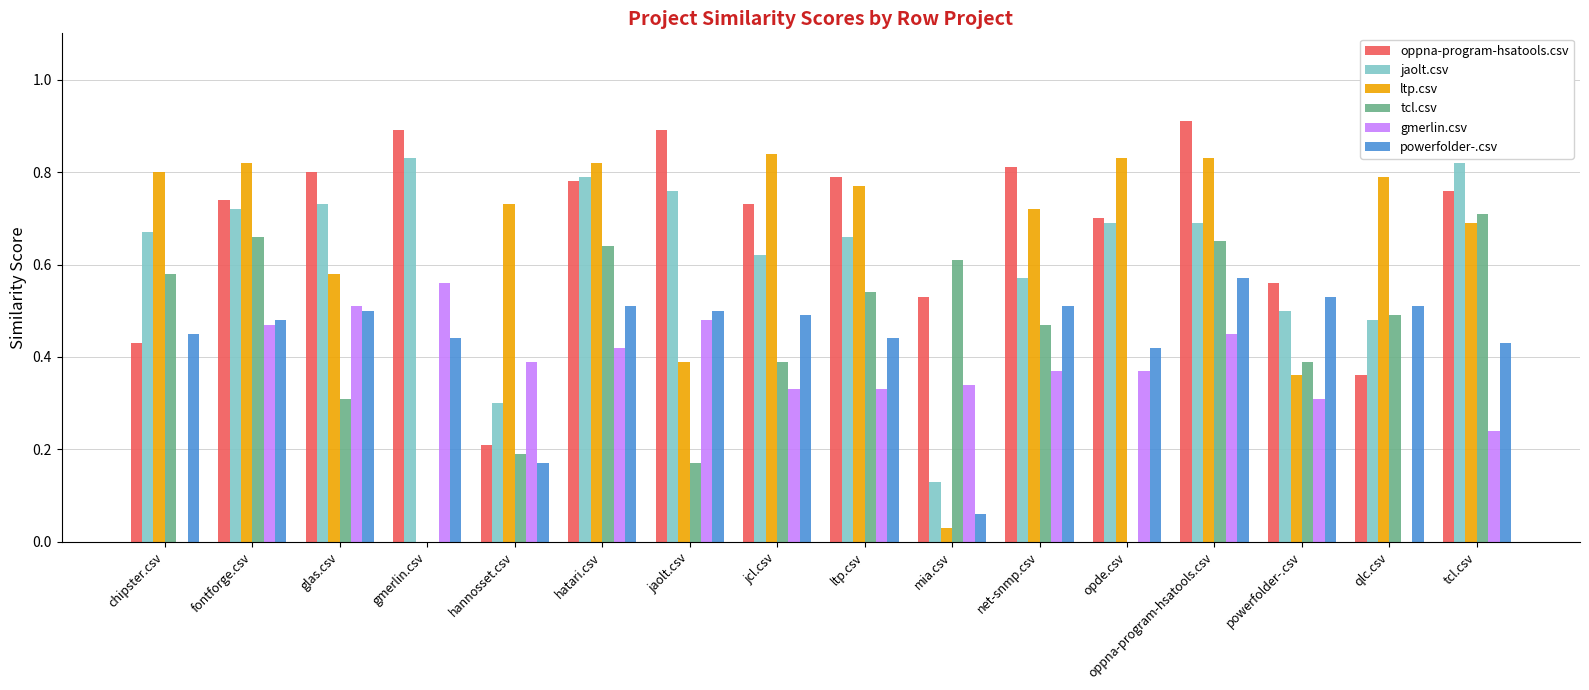

Where is powerfolder-.csv nearest to the value 0?

mia.csv